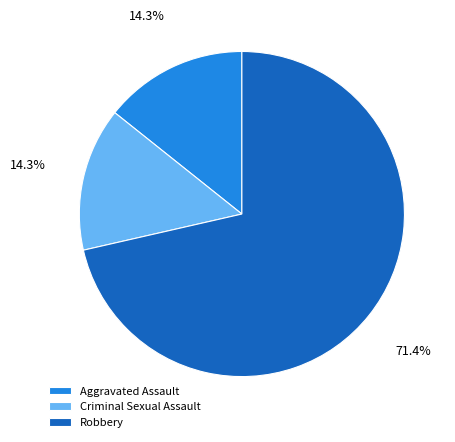

Which category has the biggest portion of the pie?

Robbery